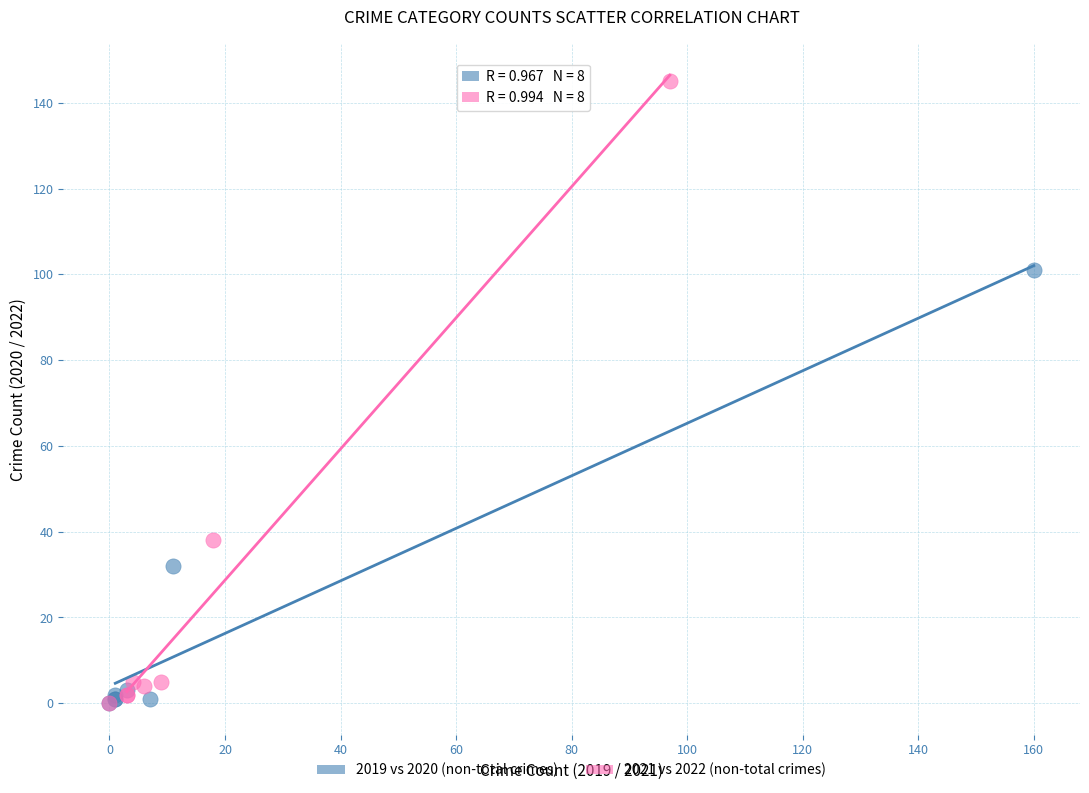

Which series reaches the maximum Y coordinate?

2021 vs 2022 (non-total crimes)